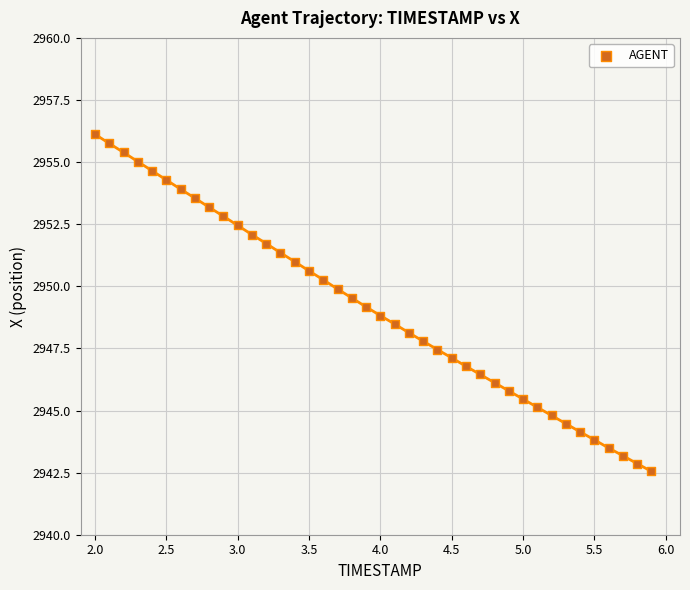

What is the range of Y values (max minus min)?

13.6